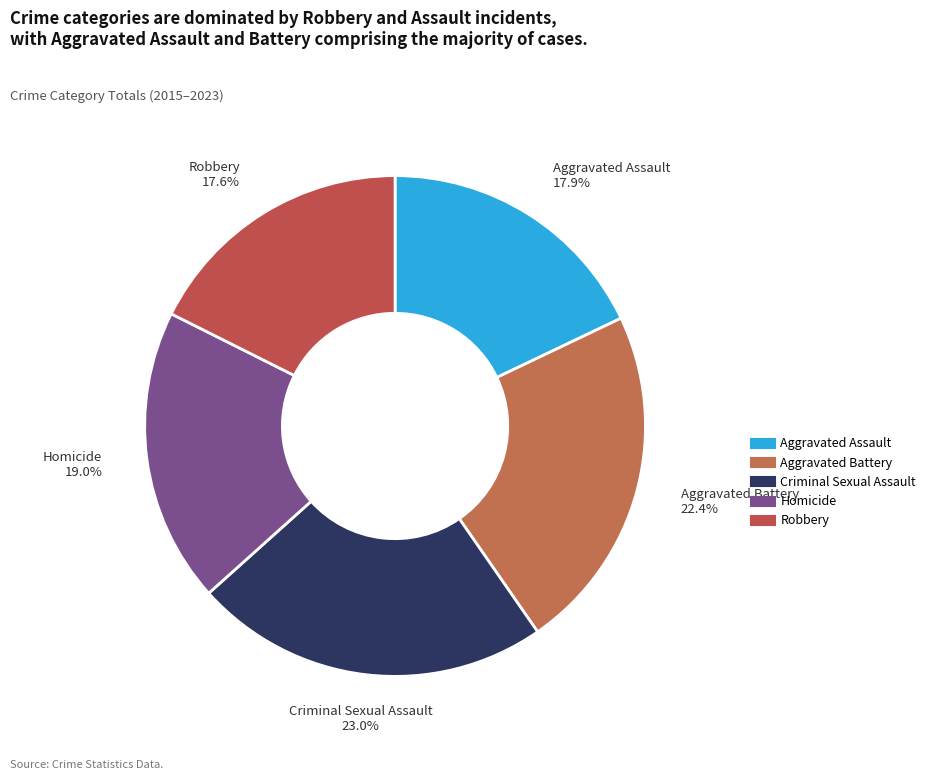

Does Aggravated Assault represent more than half of the total?

No